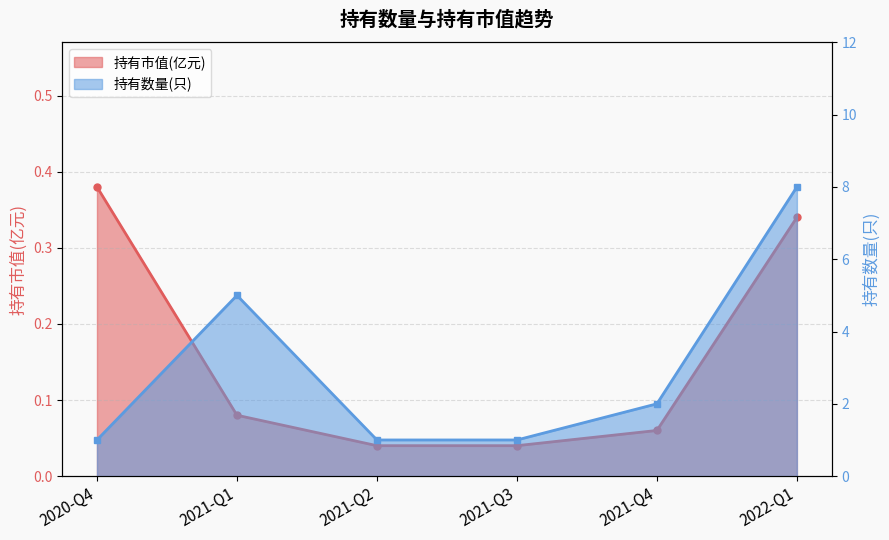

What is the difference between the maximum and minimum values?

0.3